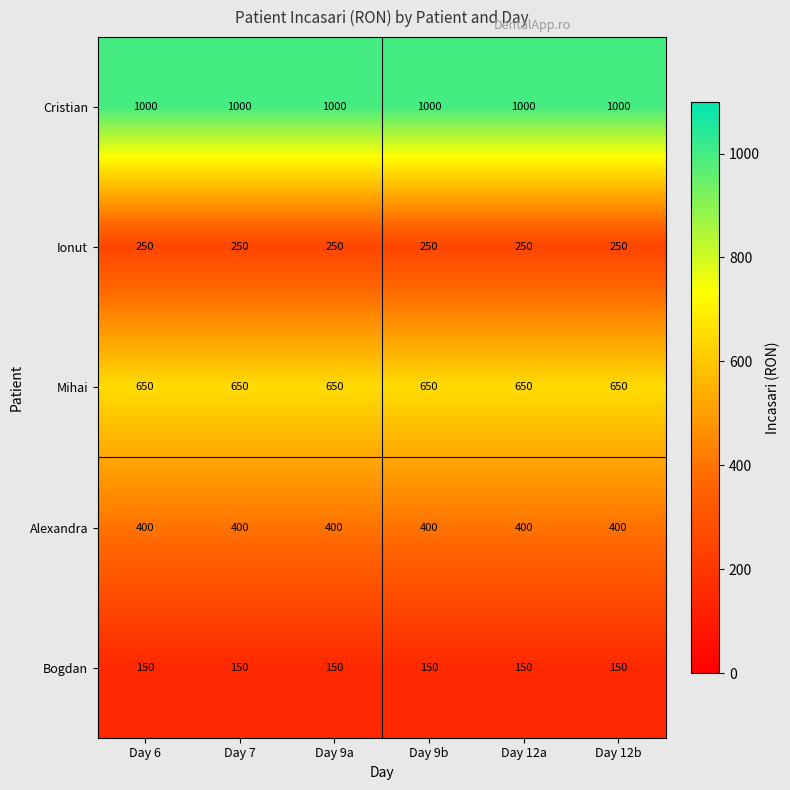

What is the difference between the highest and lowest values at Day 7?

850